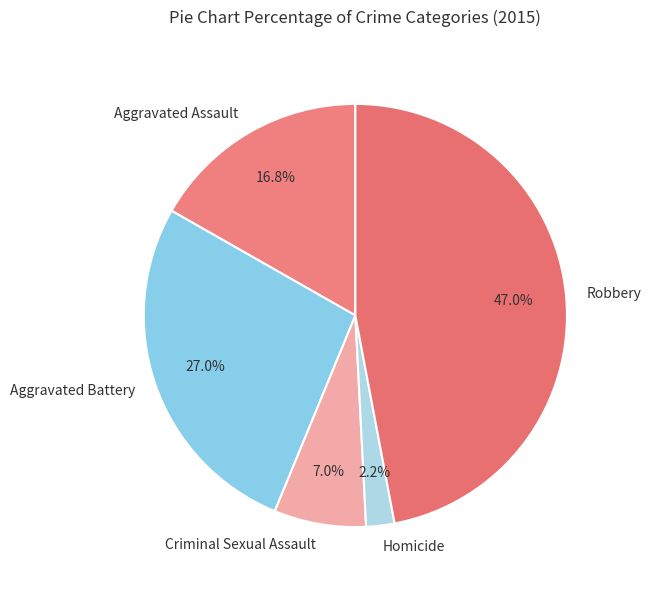

To the nearest percent, what percentage of the pie is Criminal Sexual Assault?

7%